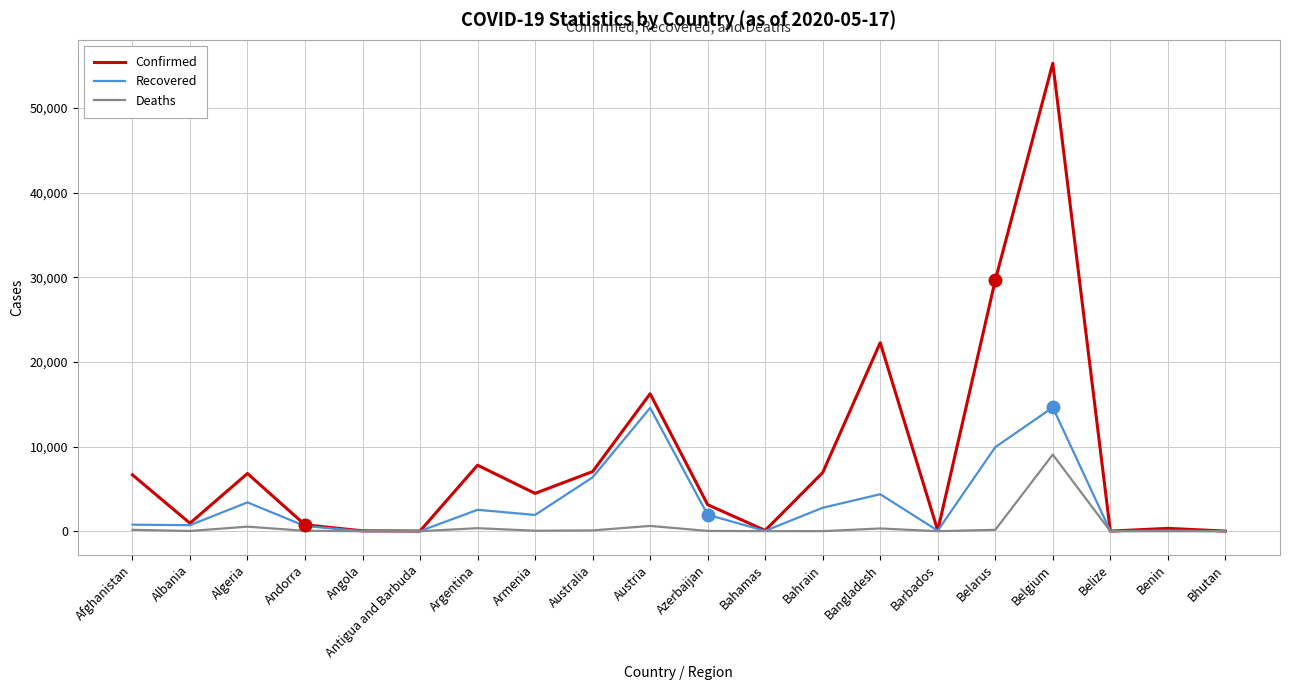

True or false: Deaths has a value of 60 at Armenia.

True